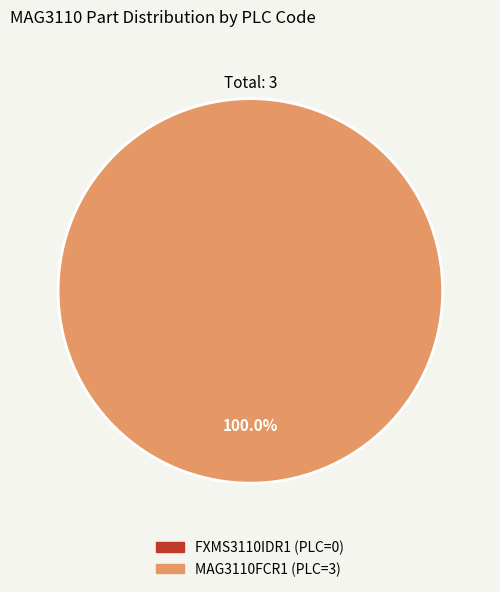

Which category has the biggest portion of the pie?

MAG3110FCR1